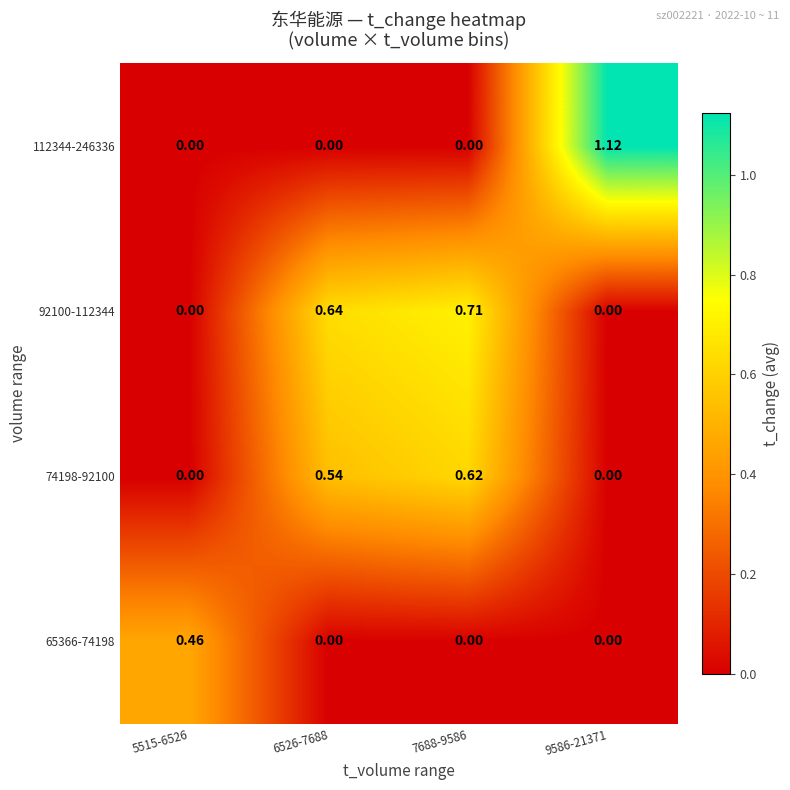

Is the value of 92100-112344 at 7688-9586 greater than the value of 65366-74198 at 9586-21371?

Yes